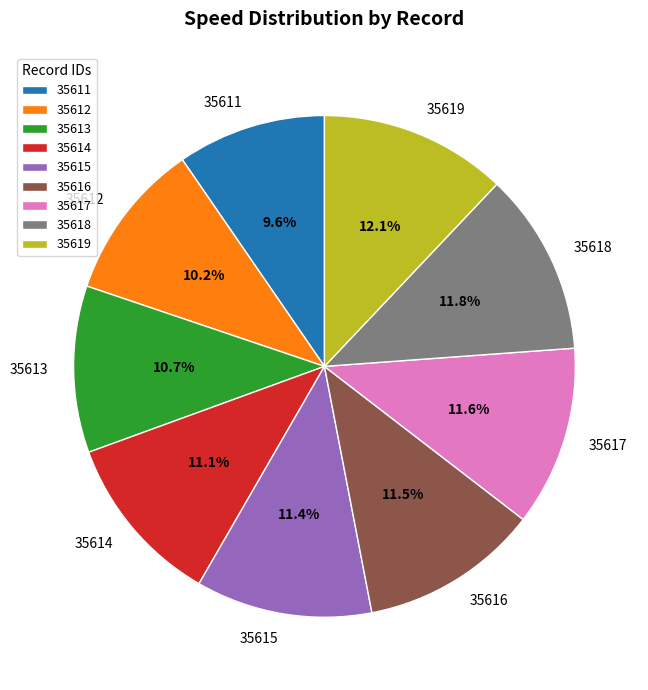

True or false: 35612 accounts for 10% of the total.

True